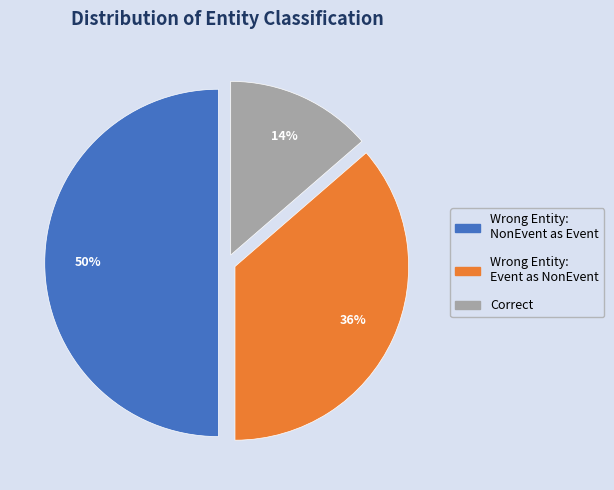

To the nearest percent, what is the average slice percentage?

33%